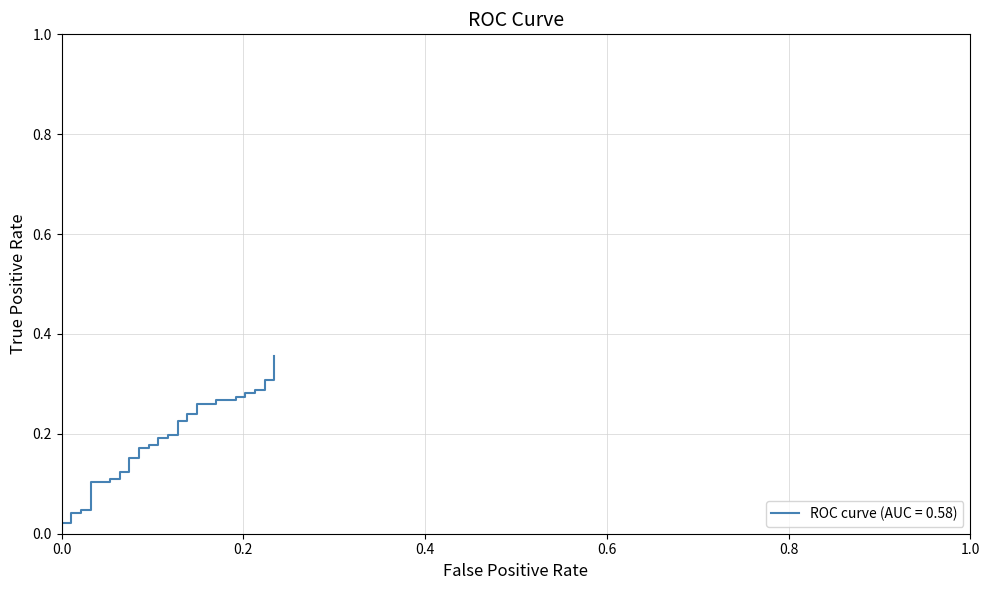

True or false: the data shows 0.4 at 34.

False